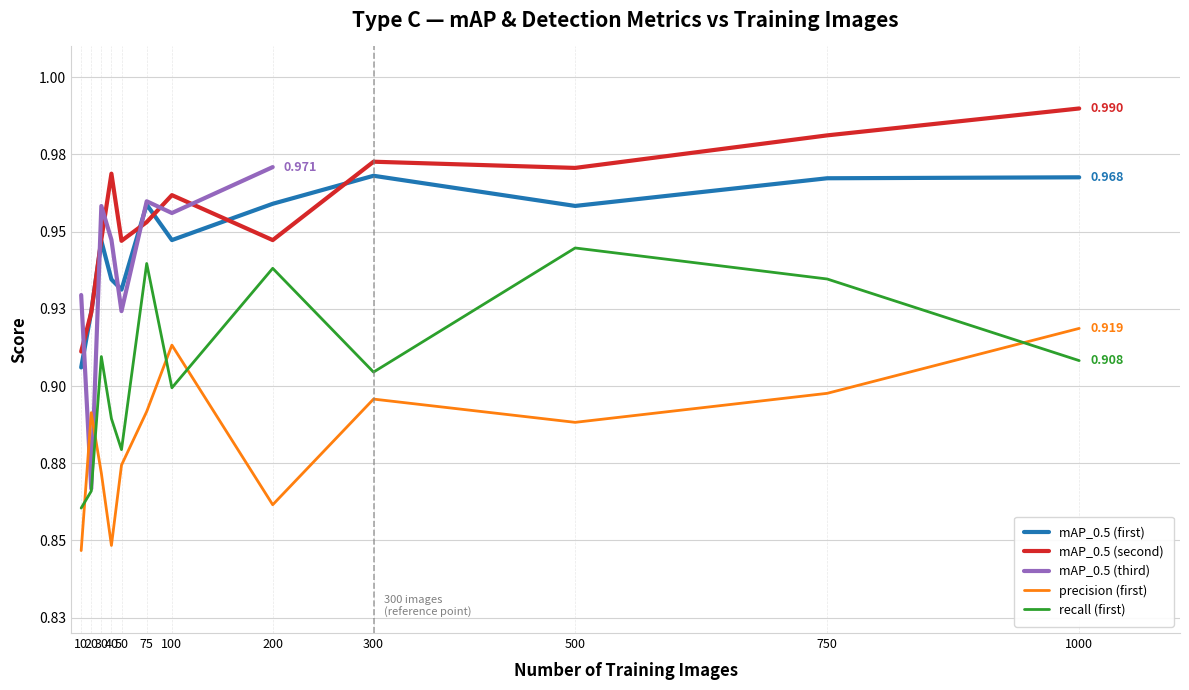

After their last crossing, which series has the higher values: recall (first) or precision (first)?

precision (first)